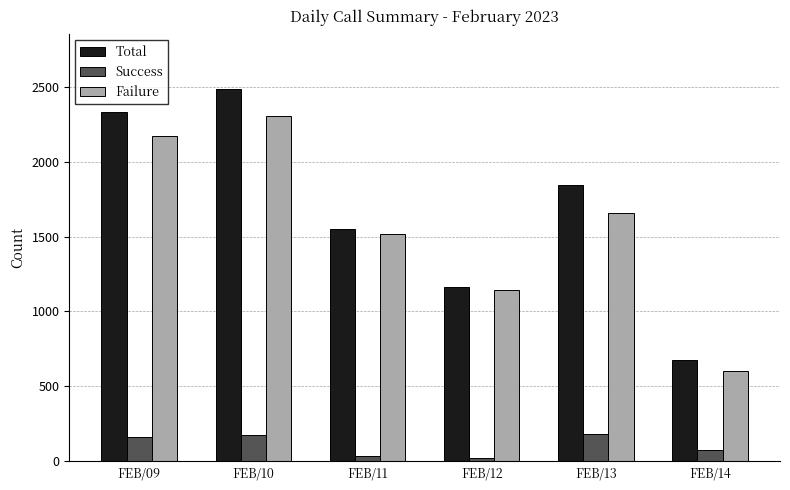

Where is Failure nearest to the value 1452?

FEB/11